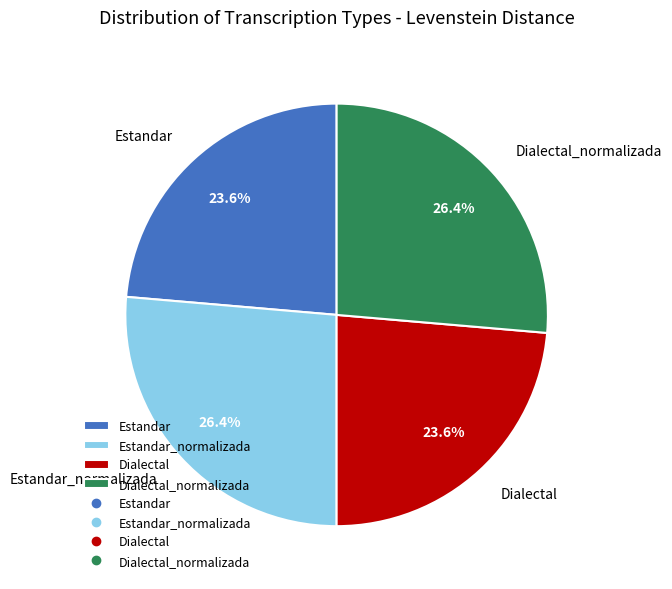

Does Estandar_normalizada represent more than half of the total?

No